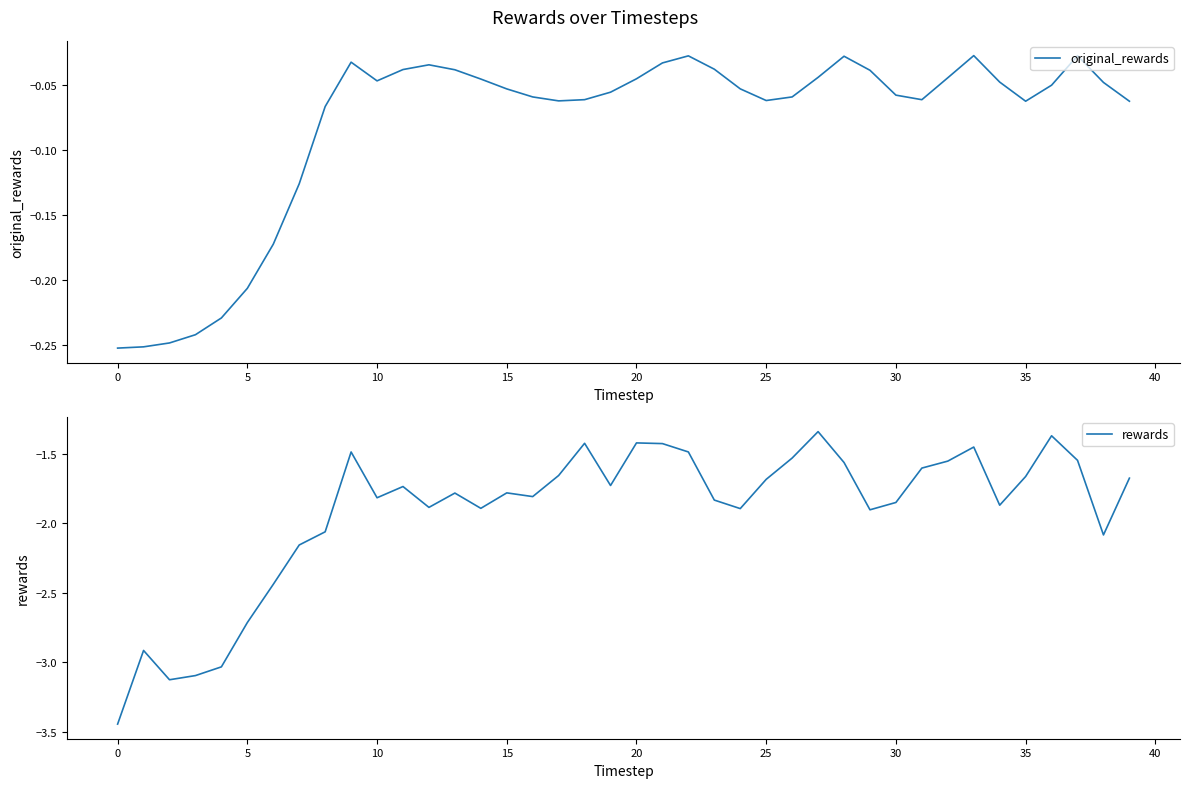

List the series in order of their overall mean, highest first.

original_rewards, rewards